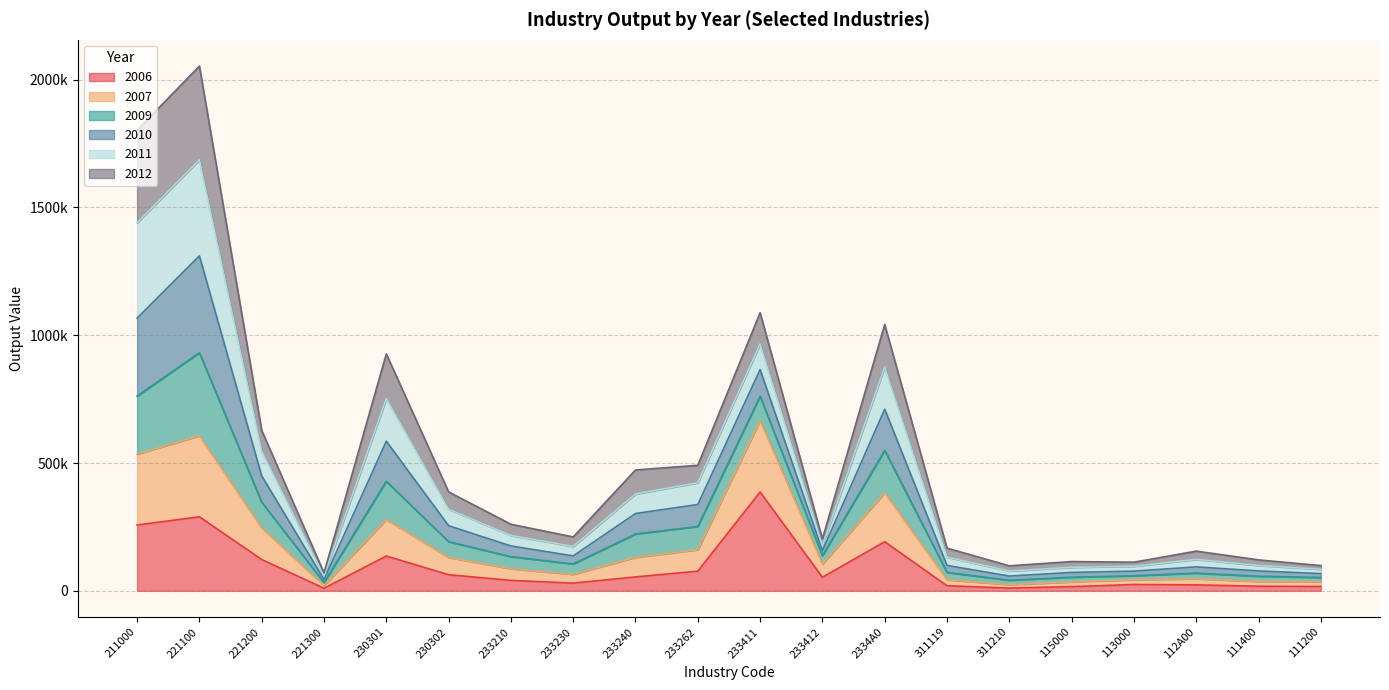

What is the label of the 15th point from the left?

311210